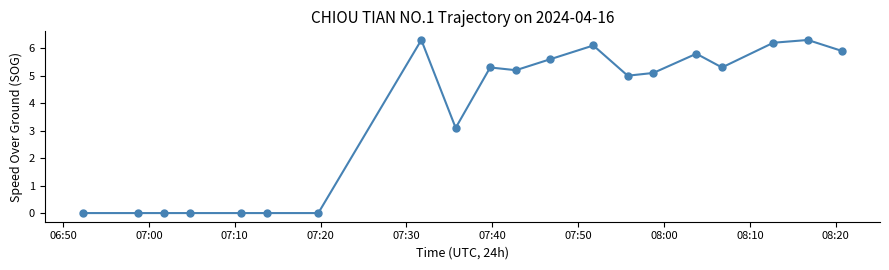

True or false: there are more than 0 points higher than both neighbors.

True